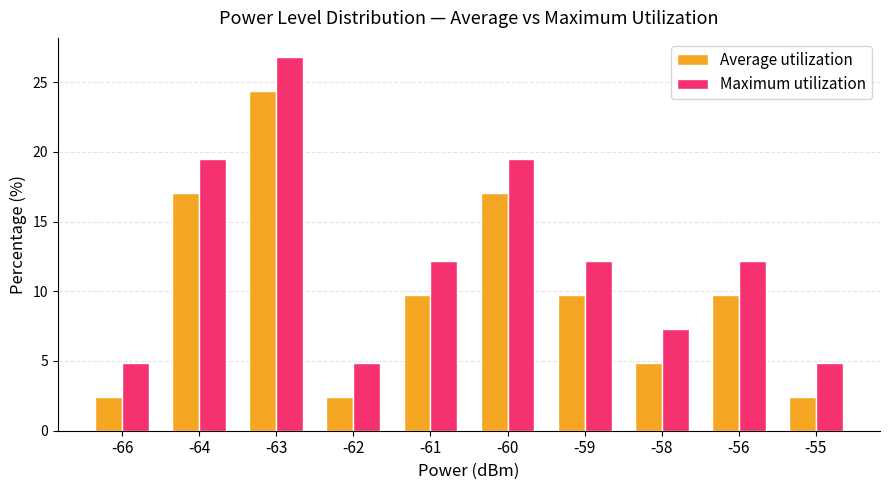

Where does the Maximum utilization series first go above 12?

-64